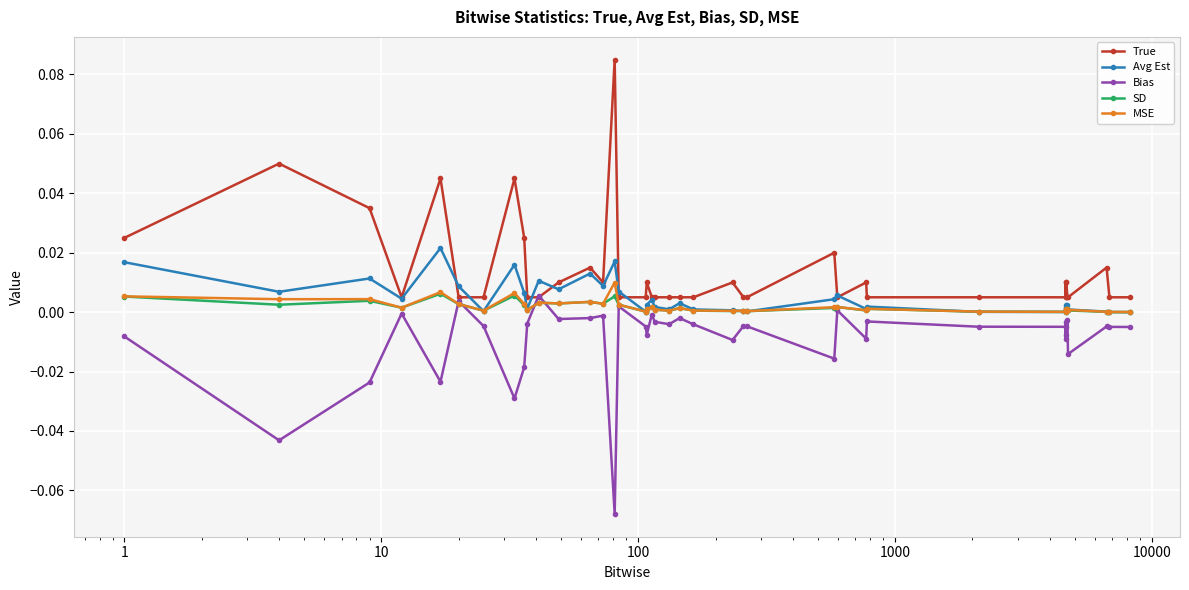

True or false: SD has more than 1 interior local peaks.

True